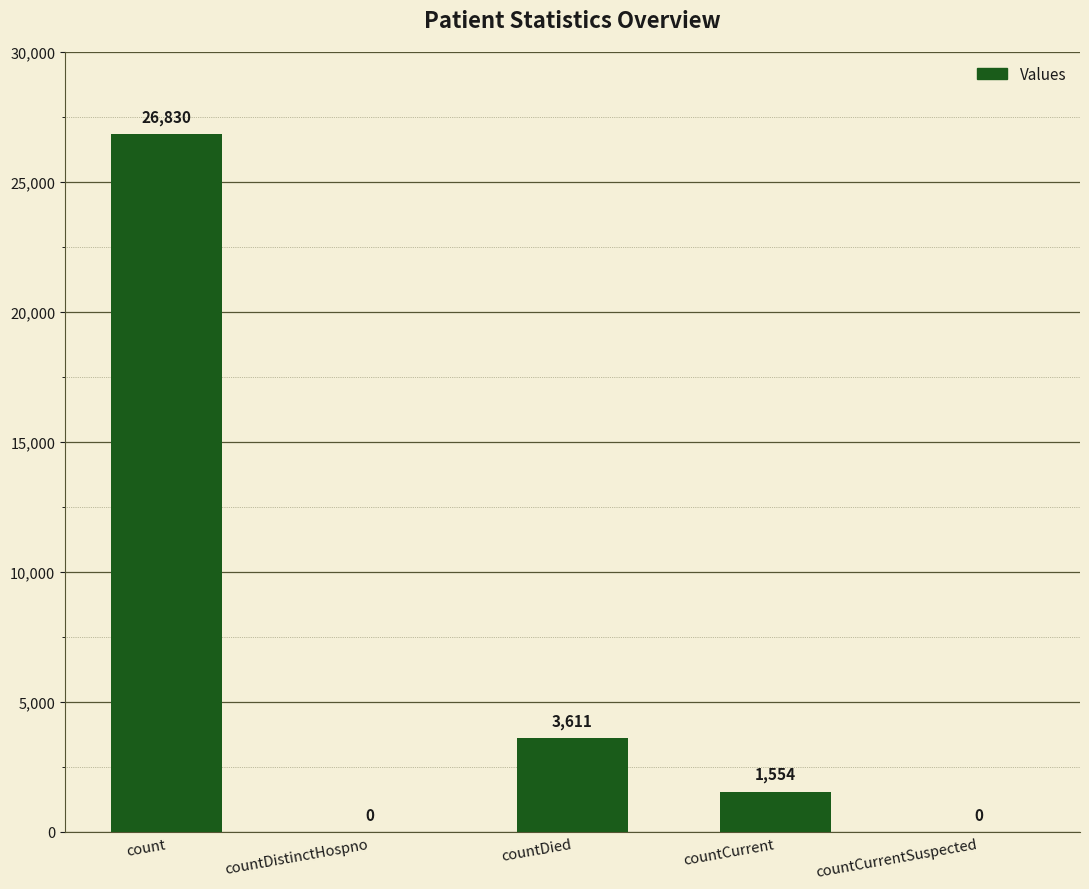

What value does the data have at countCurrent?

1554